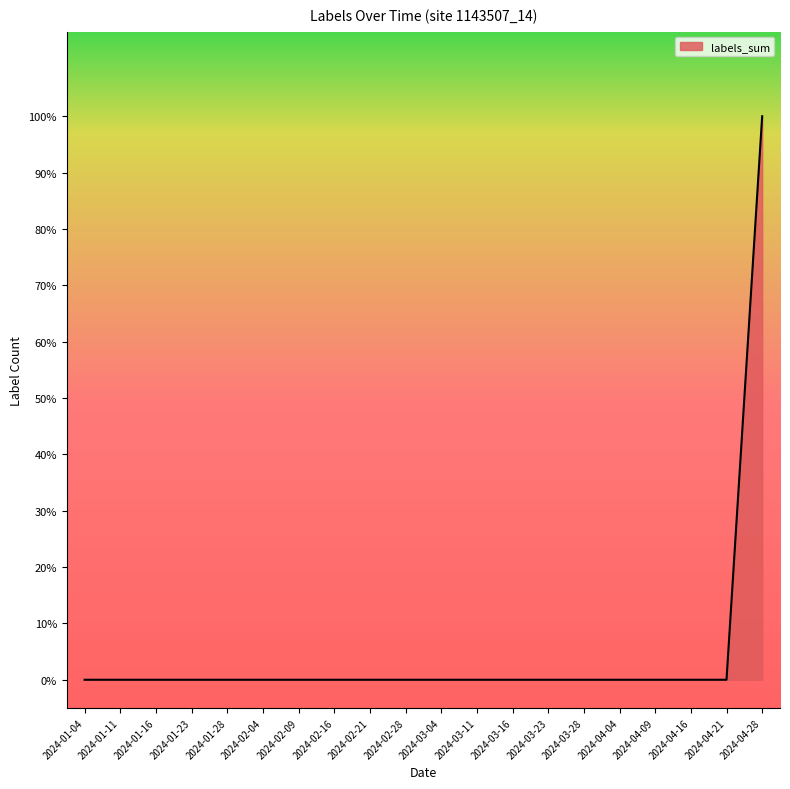

True or false: the data has more than 2 interior local peaks.

False